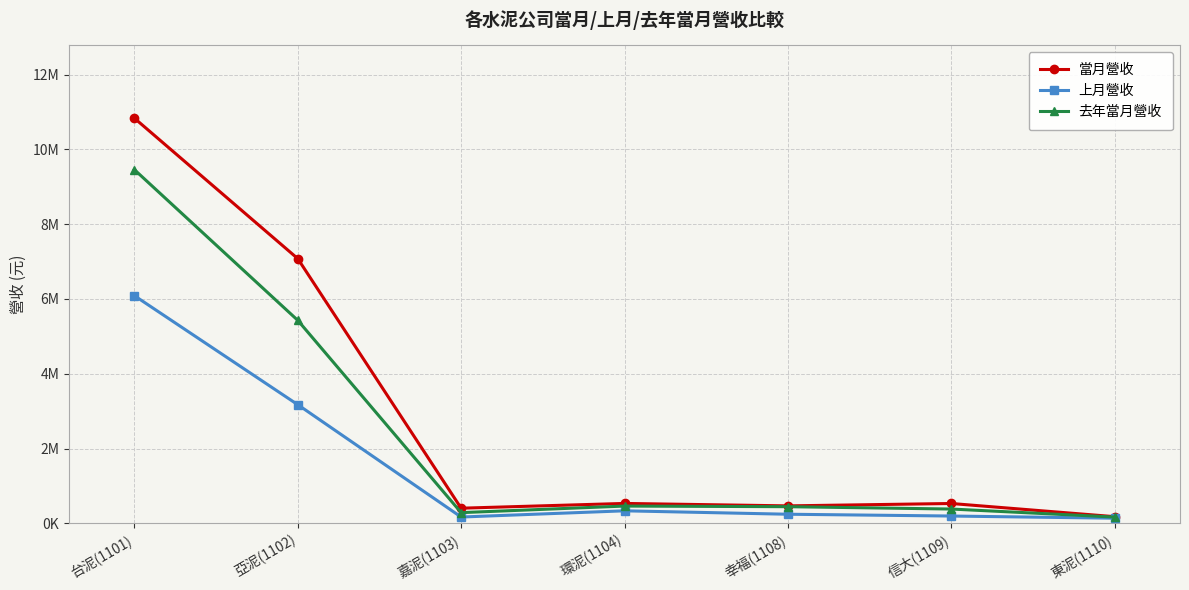

What is the difference between the 上月營收 values at 東泥(1110) and 幸福(1108)?

106259